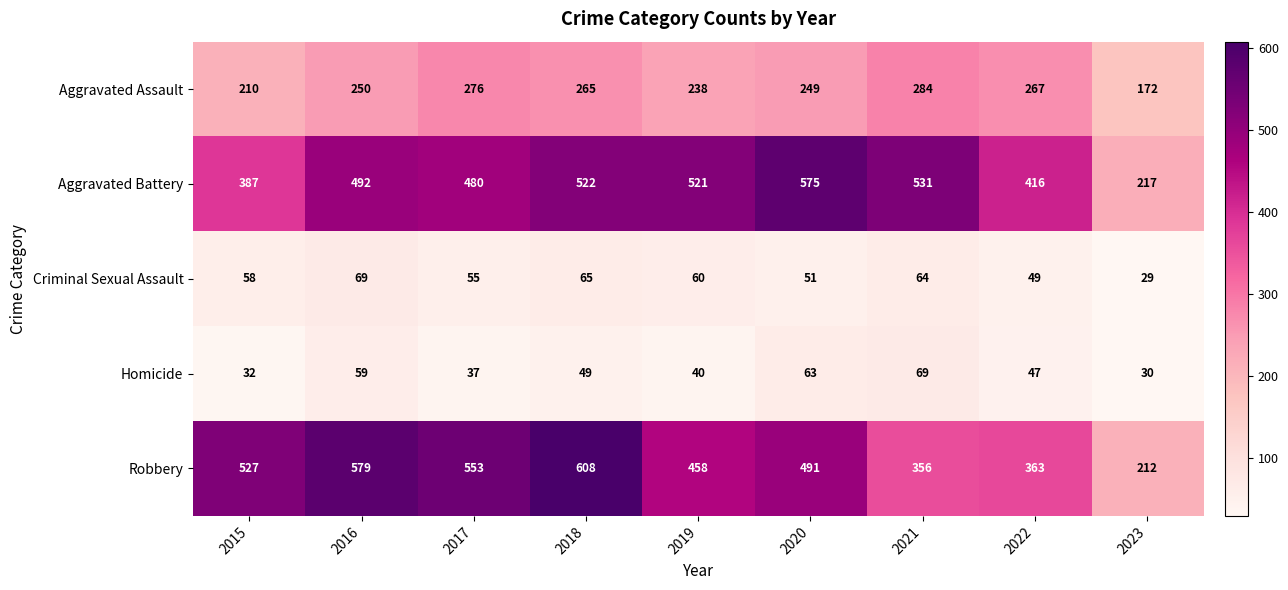

At which category is the sum across all series the highest?

2018